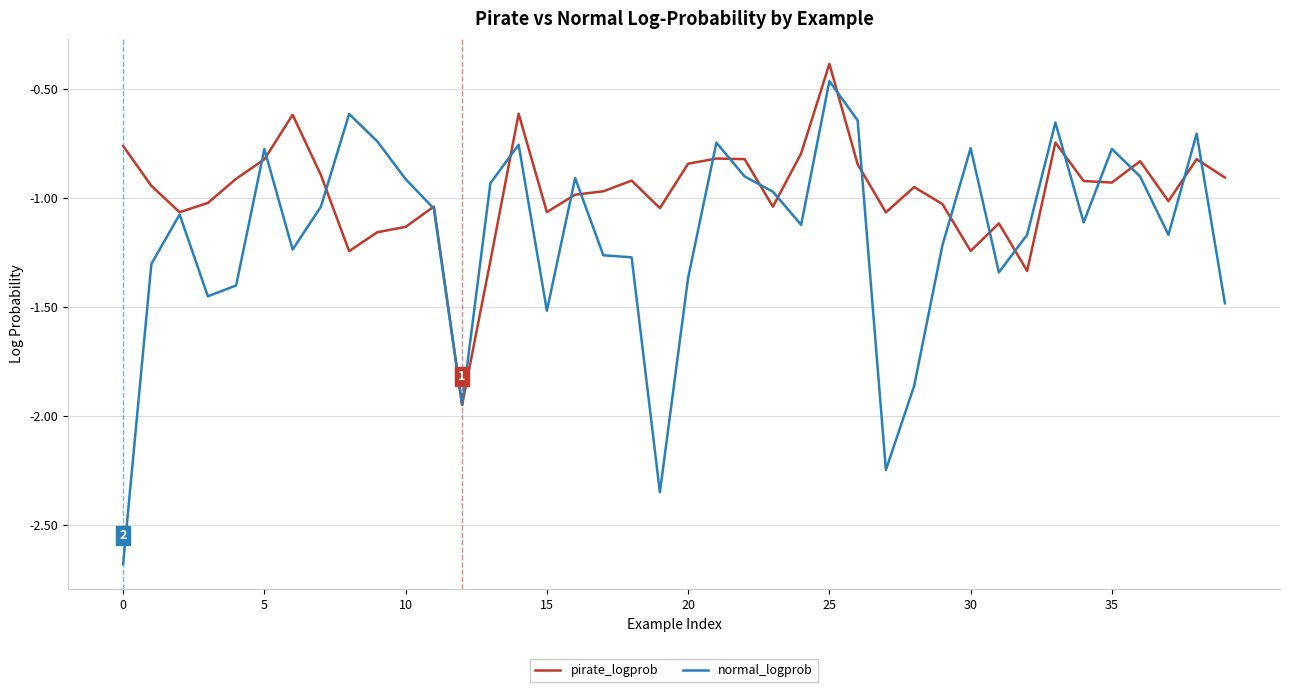

What is the minimum value shown in the chart?

-2.7